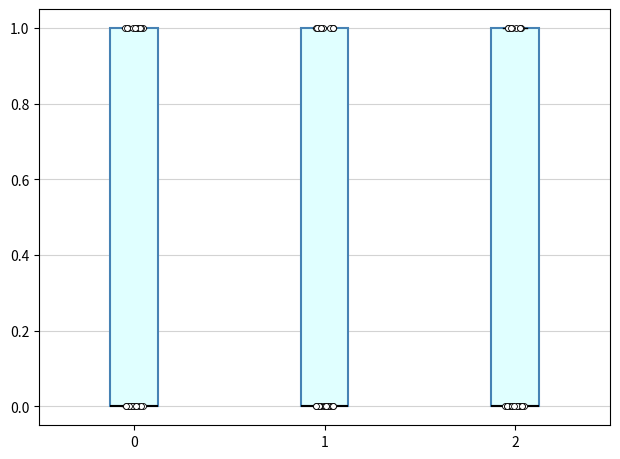

Where is the lower edge of the box at x = 1 on the y-axis? The values are not printed on the chart, so give them approximately, as read against the axis.

0